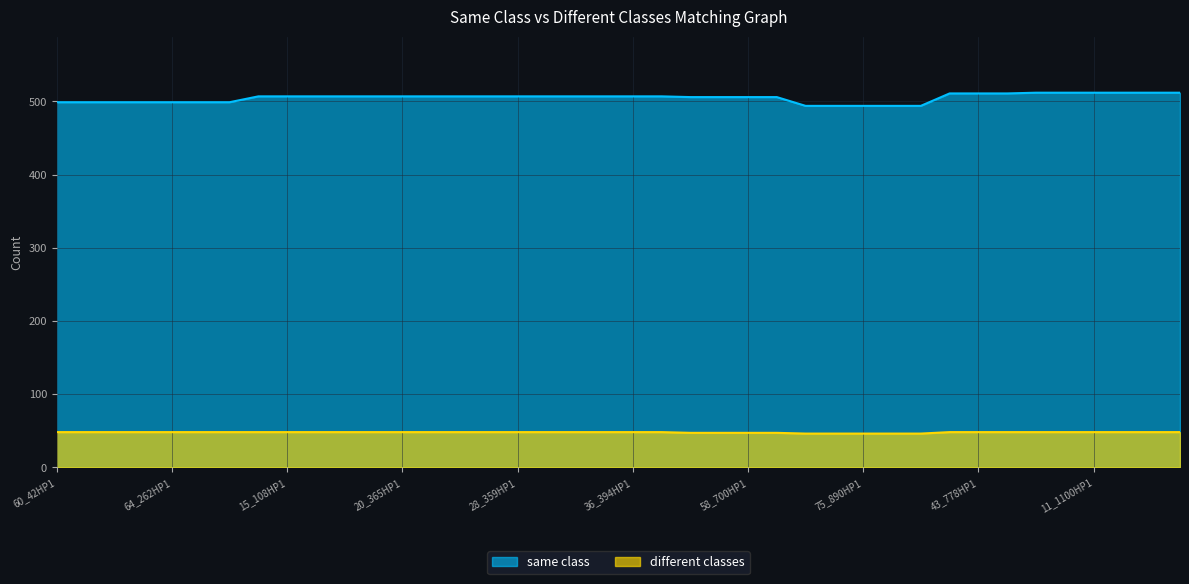

Which series has the widest spread of values?

same class